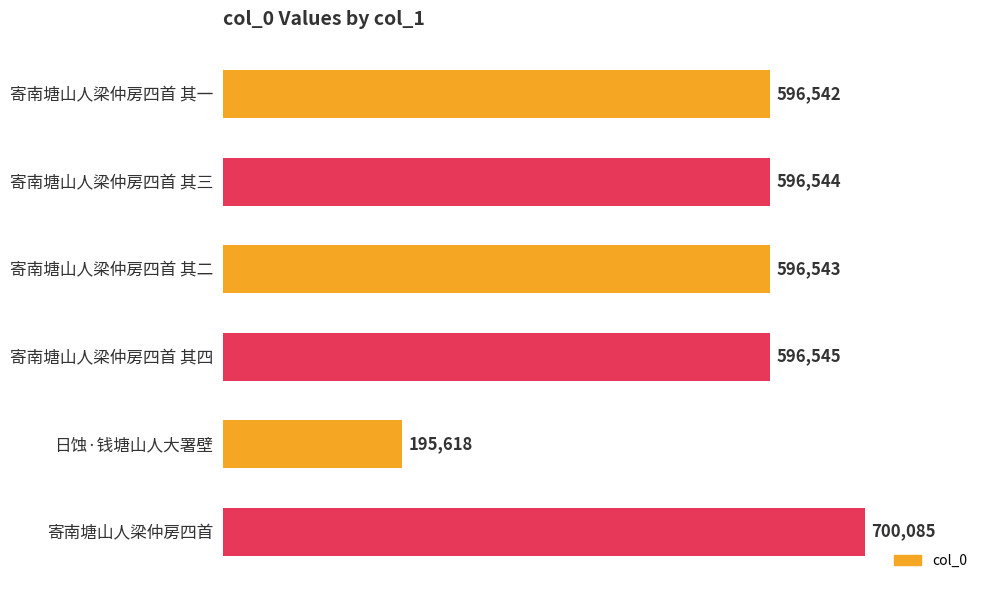

Are the bars horizontal?

Yes